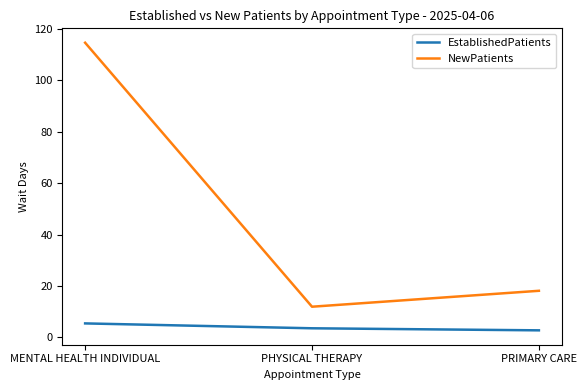

What is the difference between the EstablishedPatients values at MENTAL HEALTH INDIVIDUAL and PHYSICAL THERAPY?

1.9